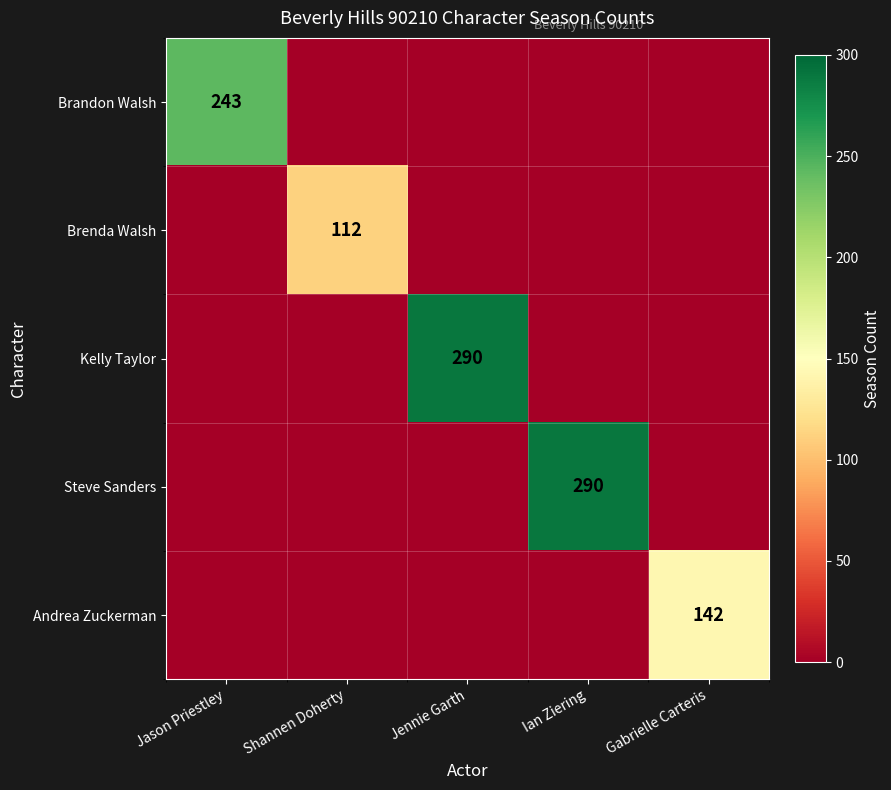

The Brandon Walsh series shows 243 at Jason Priestley. True or false?

True